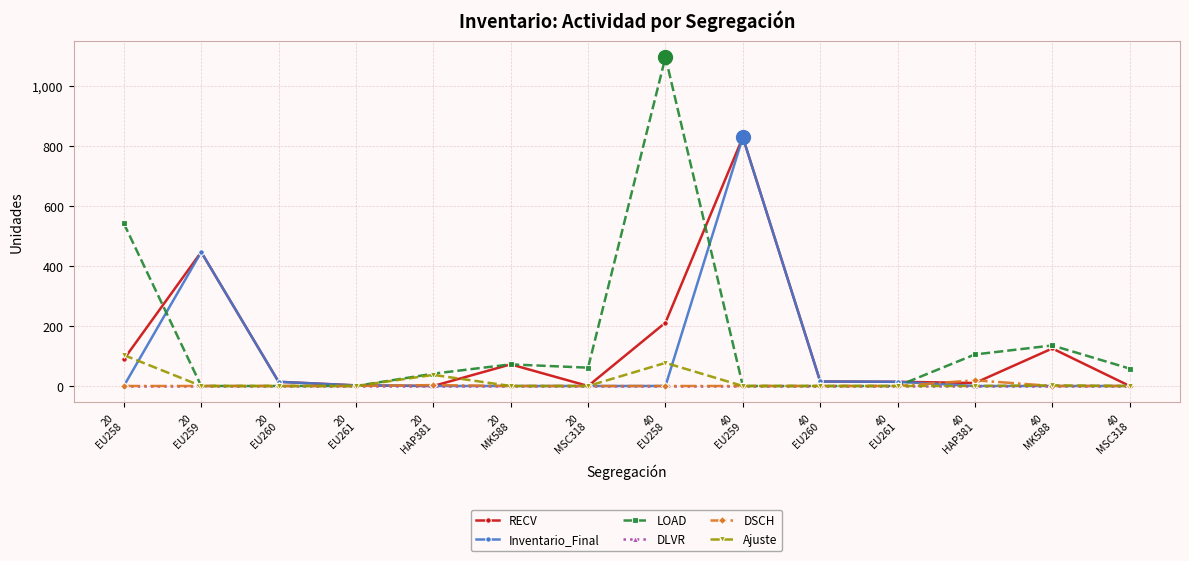

True or false: Inventario_Final has more than 0 interior local peaks.

True